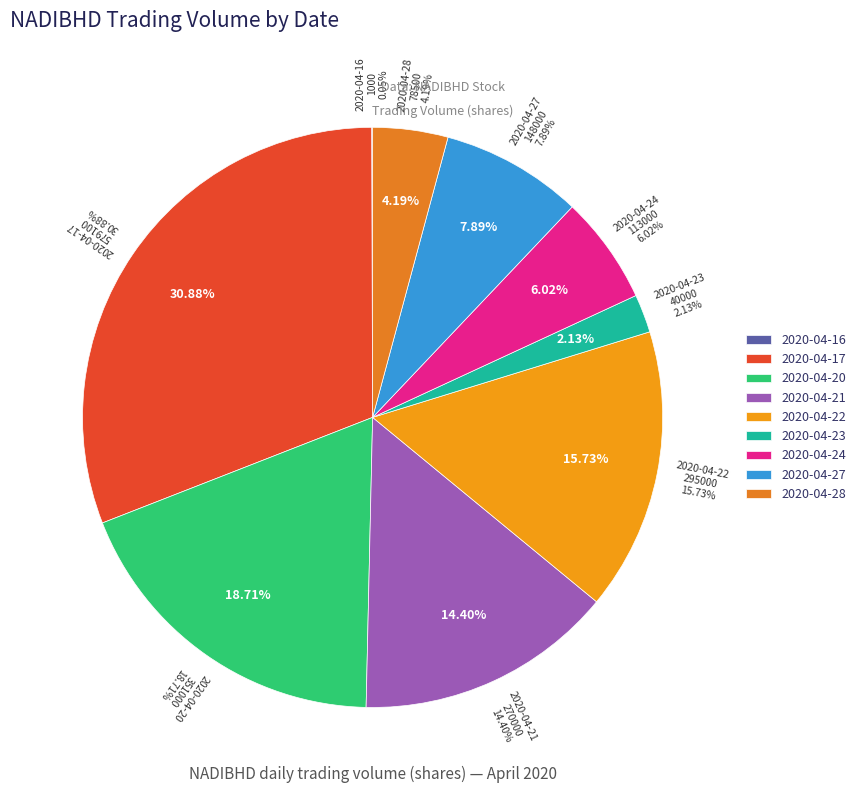

Rank the categories by value from highest to lowest.

2020-04-17, 2020-04-20, 2020-04-22, 2020-04-21, 2020-04-27, 2020-04-24, 2020-04-28, 2020-04-23, 2020-04-16